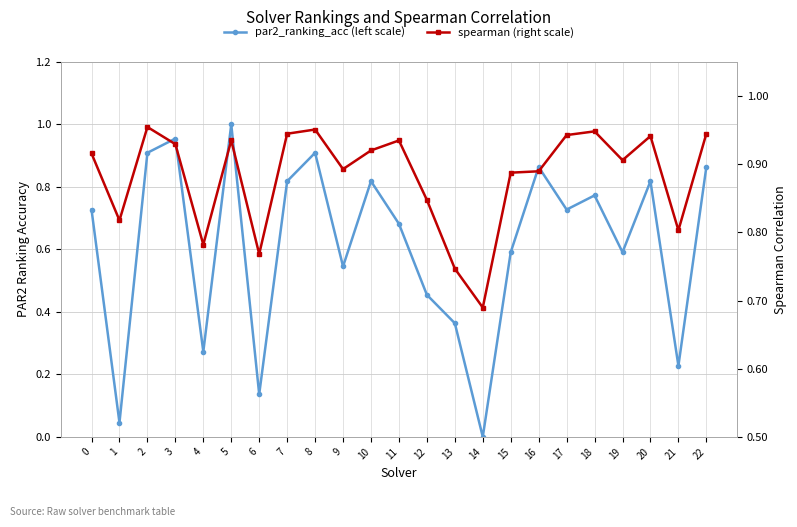

Is the value of par2_ranking_acc (left scale) at 22 greater than the value of spearman (right scale) at 19?

No